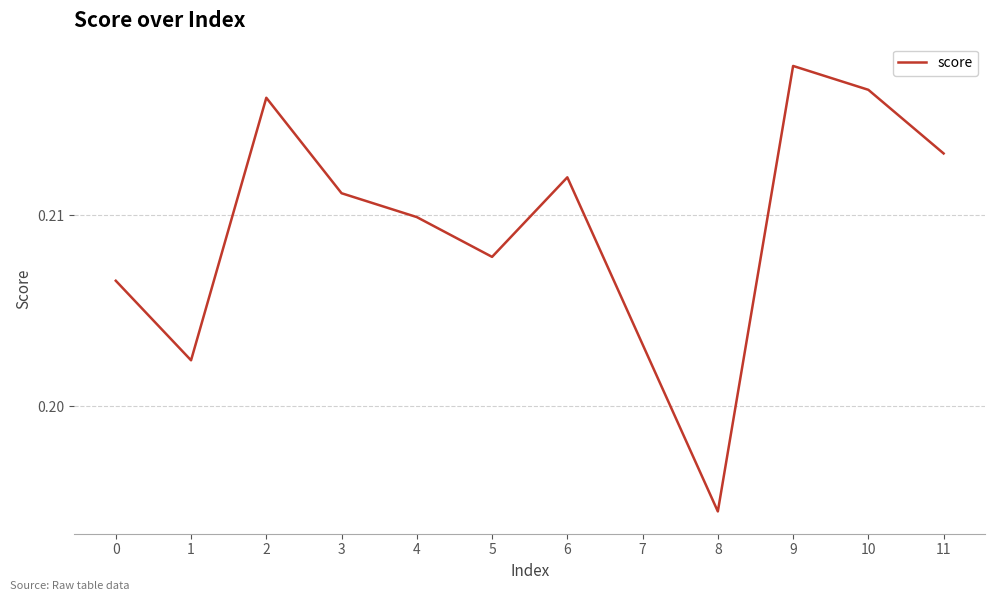

List the labels in order of value, largest first.

9, 10, 2, 11, 6, 3, 4, 5, 0, 7, 1, 8